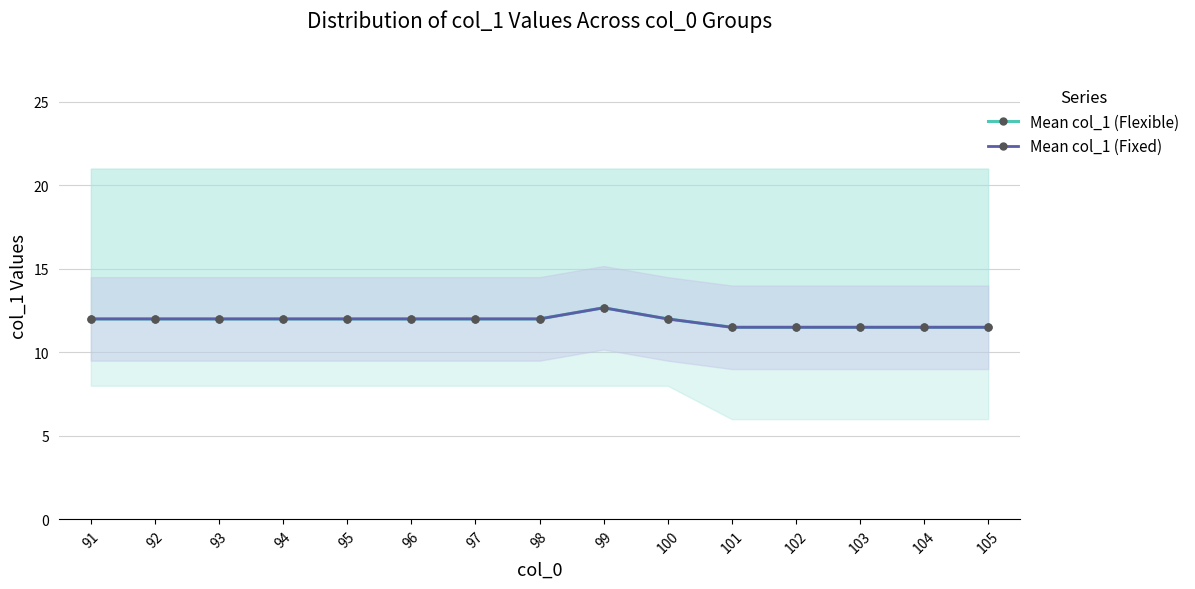

The Mean col_1 (Flexible) series shows 12.0 at 100. True or false?

True